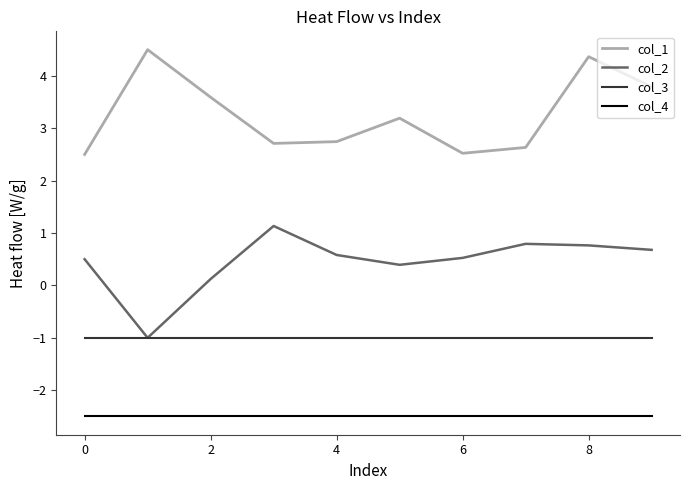

How many interior local peaks does the col_1 series have?

3